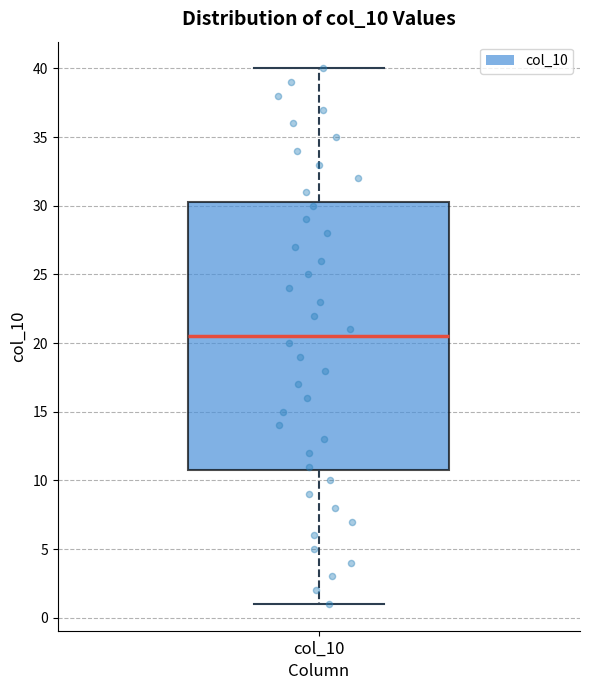

Where is the upper edge of the box for col_10 on the y-axis? The values are not printed on the chart, so give them approximately, as read against the axis.

30.5